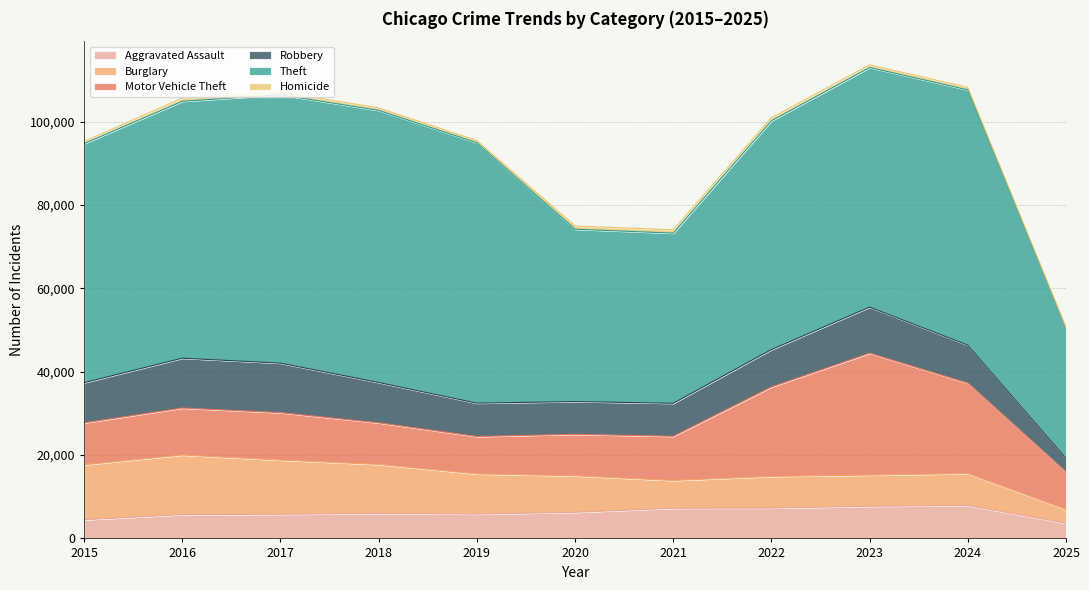

What is the average value of the Motor Vehicle Theft series?

13970